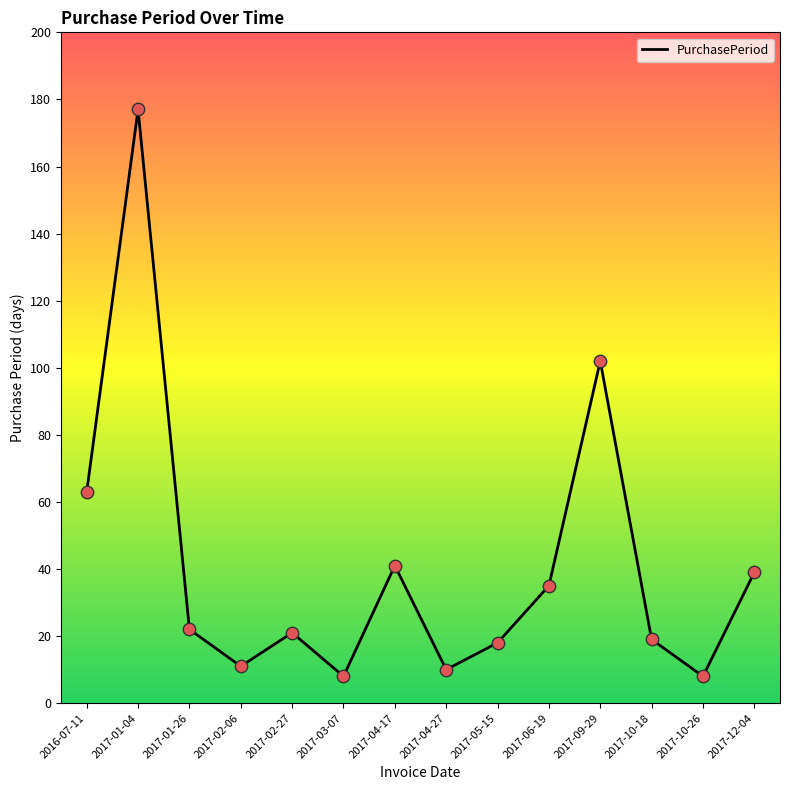

What is the change in value from 2017-01-04 to 2017-10-26?

-169